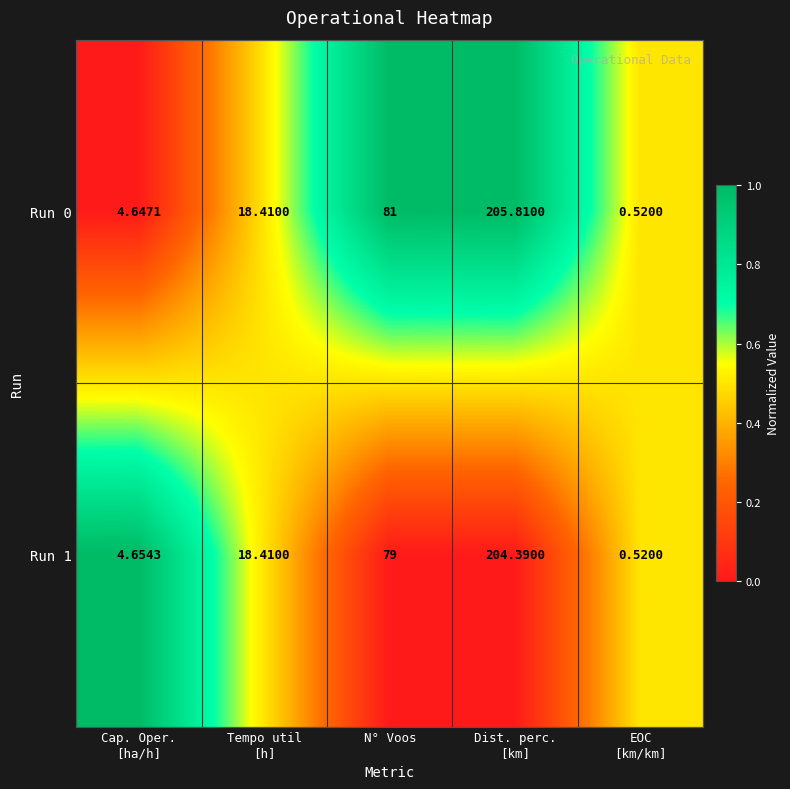

Count the number of data series in this chart.

2